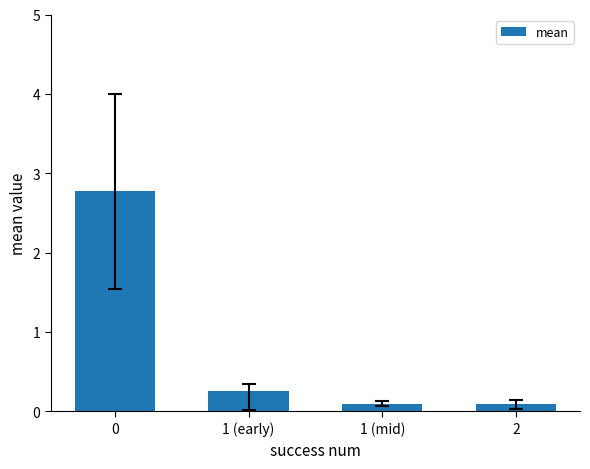

At which label is the value closest to 1?

1 (early)